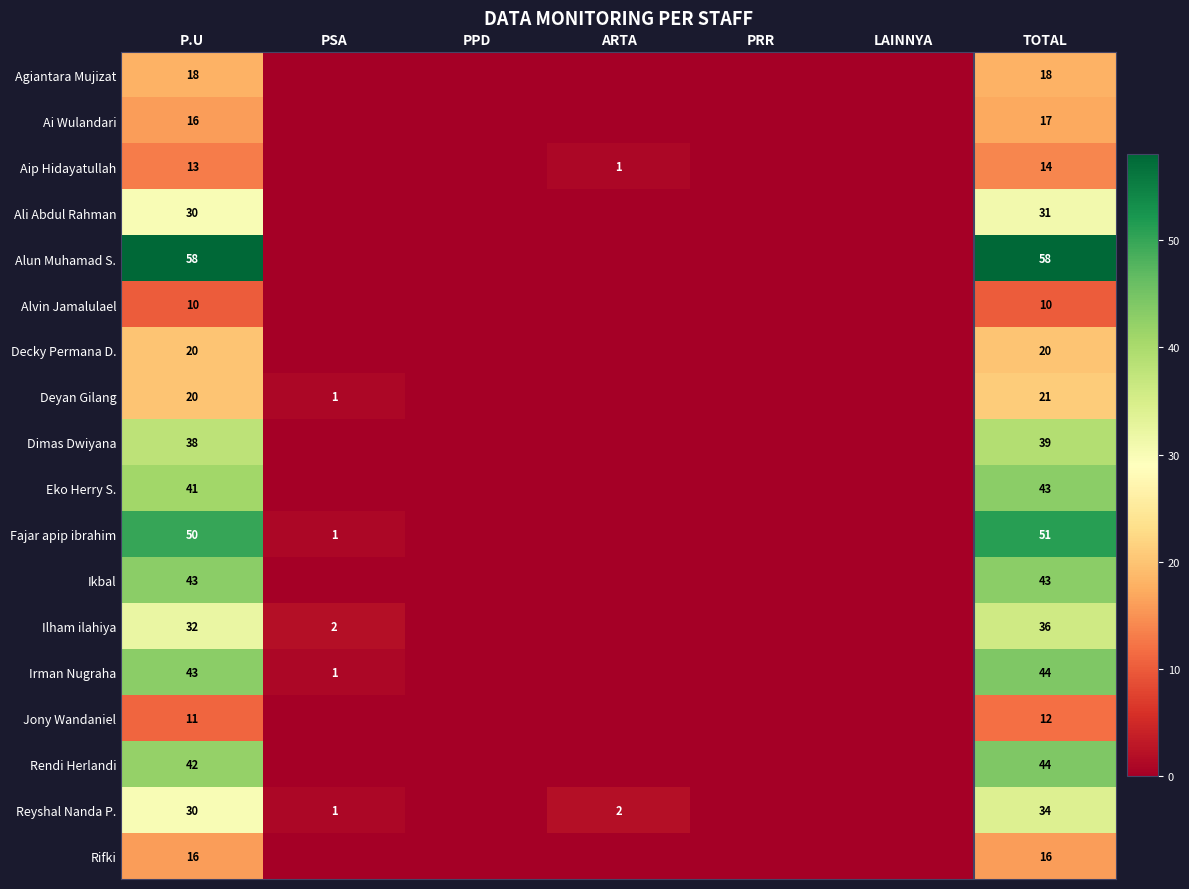

The Rifki series shows 7 at TOTAL. True or false?

False